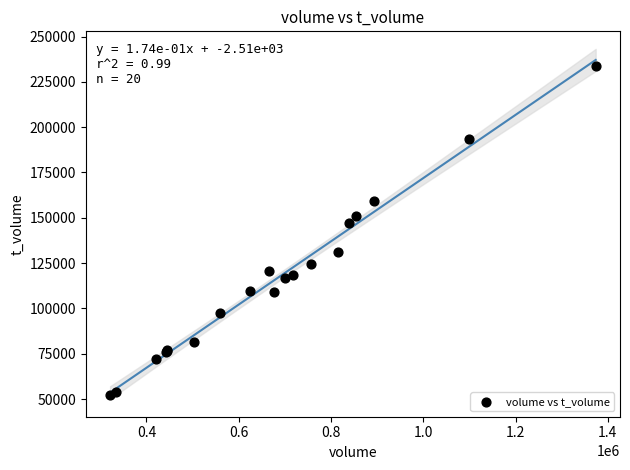

What Y value in the scatter plot is closest to 142978?

147124